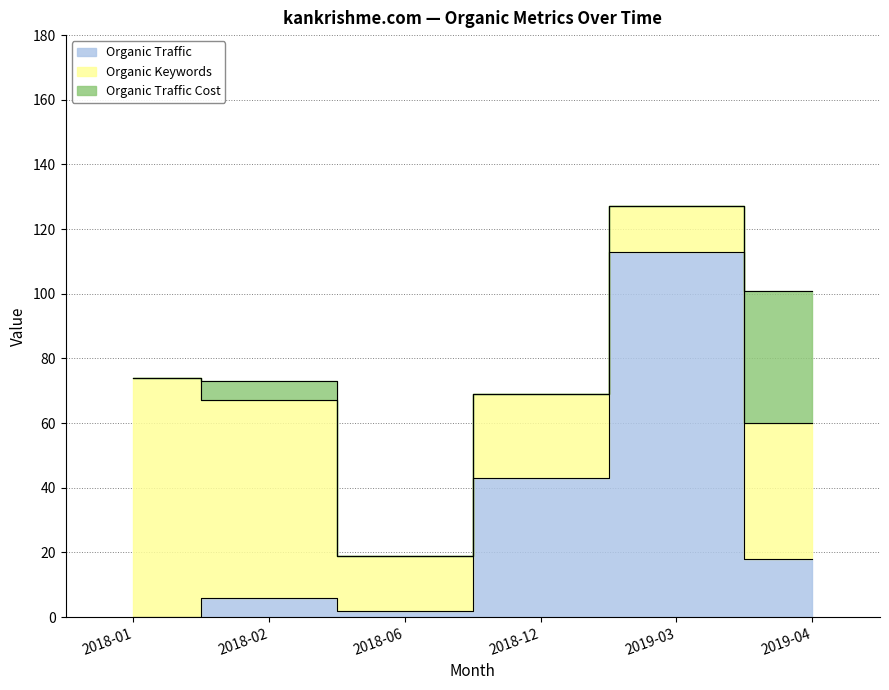

At which category does Organic Traffic reach its first local peak?

2018-02